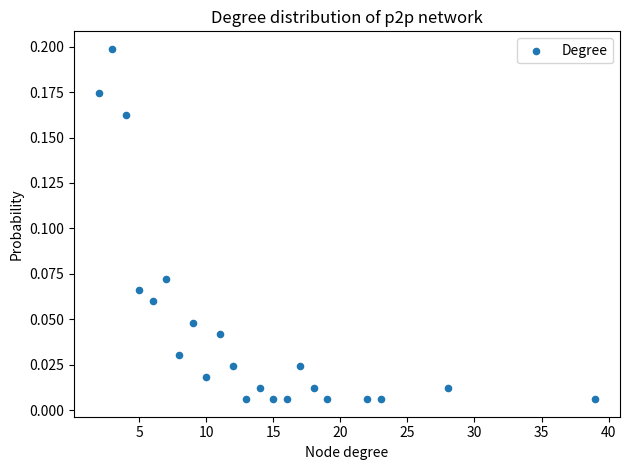

What is the range of X values (max minus min)?

37.0